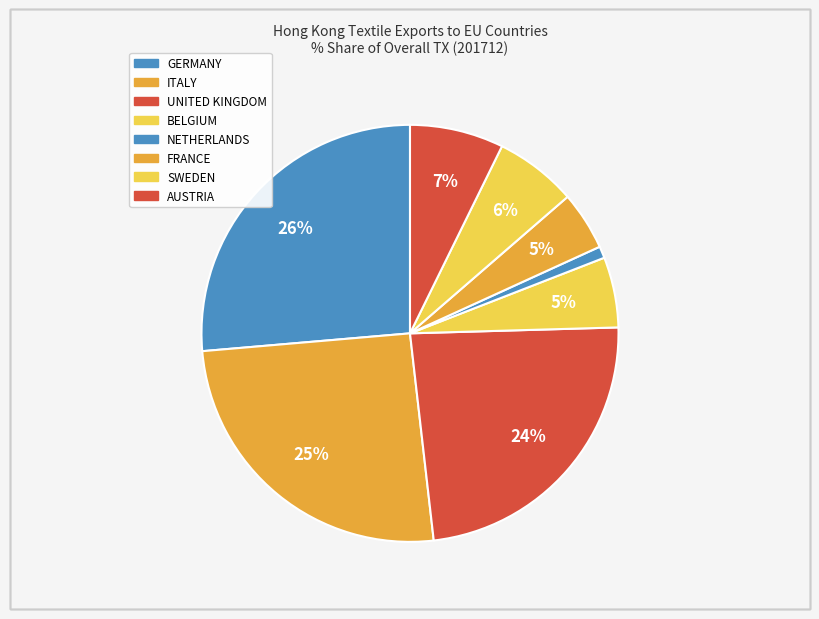

How many slices are in this pie chart?

8